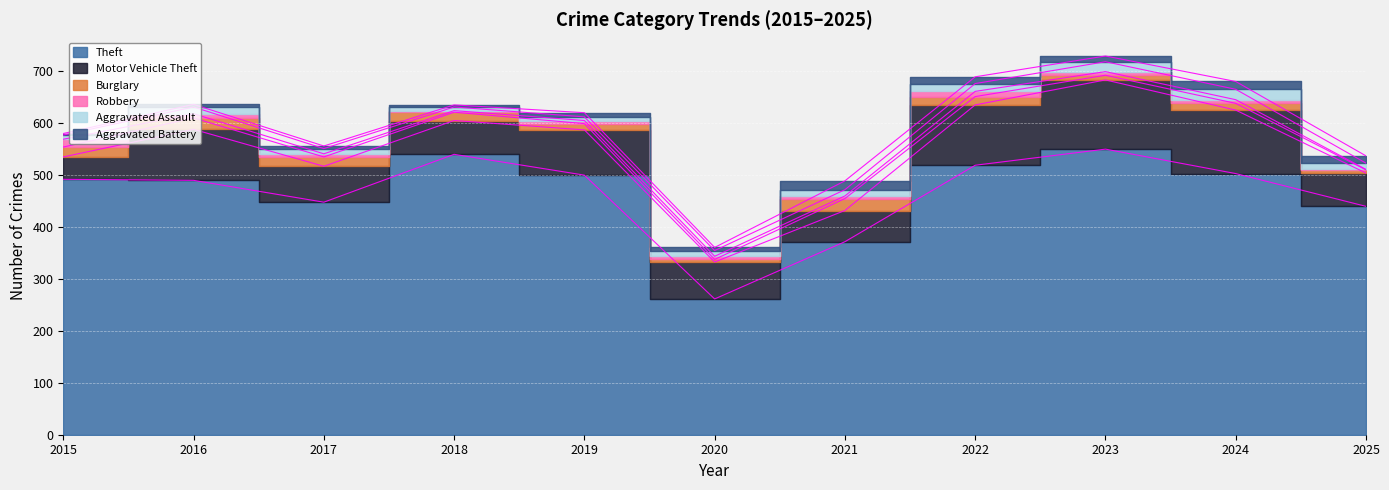

At which label does Motor Vehicle Theft first exceed 71?

2016